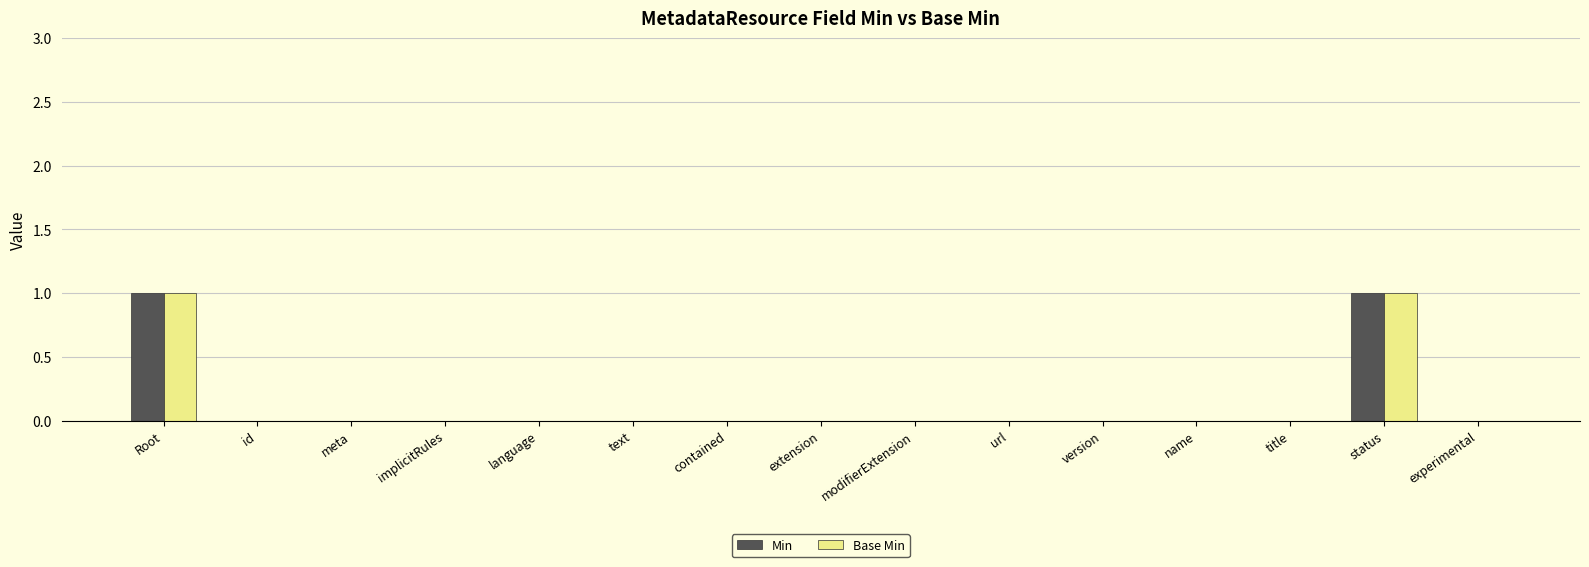

True or false: Base Min has a value of 1 at status.

True